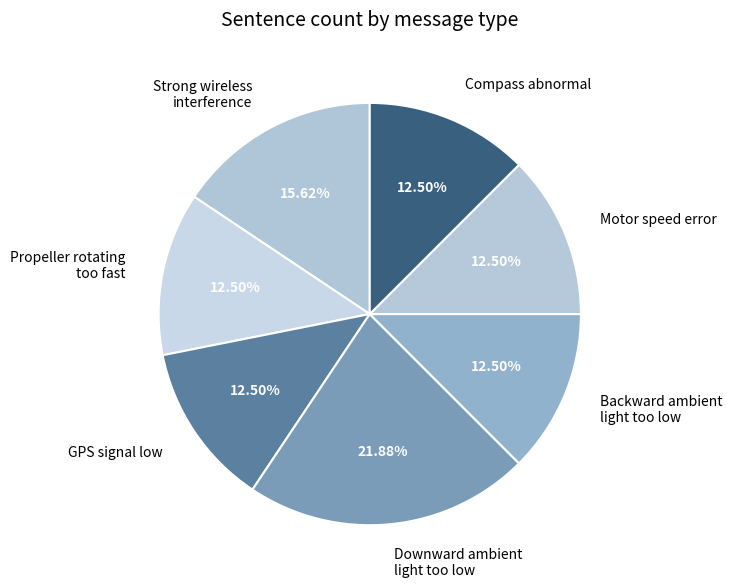

Which slice is the largest?

Downward ambient light too low